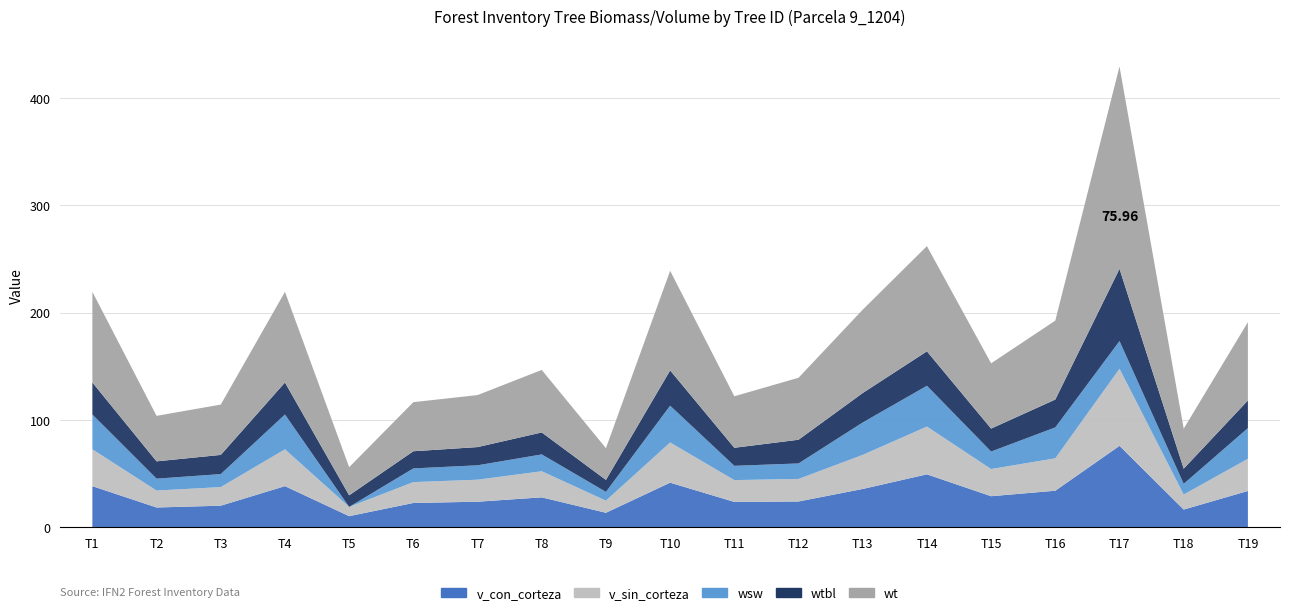

Reading right to left, transcribe all the data shown in this chart.

v_con_corteza: 33.9	16.6	76.0	34.1	29.0	49.4	35.8	24.1	23.7	41.6	13.6	28.0	23.9	22.7	10.4	38.4	20.2	18.5	38.4
v_sin_corteza: 30.0	14.0	71.8	30.2	25.3	44.5	31.8	21.0	20.3	37.4	11.3	24.3	20.5	19.4	8.6	34.3	17.3	15.8	34.3
wsw: 28.6	9.9	25.8	28.8	16.3	38.0	30.2	14.4	13.3	34.3	8.2	15.7	13.4	12.8	0.0	32.4	12.1	11.1	32.4
wtbl: 25.8	14.2	67.3	26.0	21.4	32.1	27.5	22.1	16.8	32.9	11.2	20.5	17.0	16.0	10.8	29.9	17.9	16.1	29.9
wt: 73.0	37.3	188.6	73.5	60.8	98.0	77.7	57.7	48.0	92.8	29.6	58.2	48.5	45.7	26.2	84.4	46.9	42.4	84.4